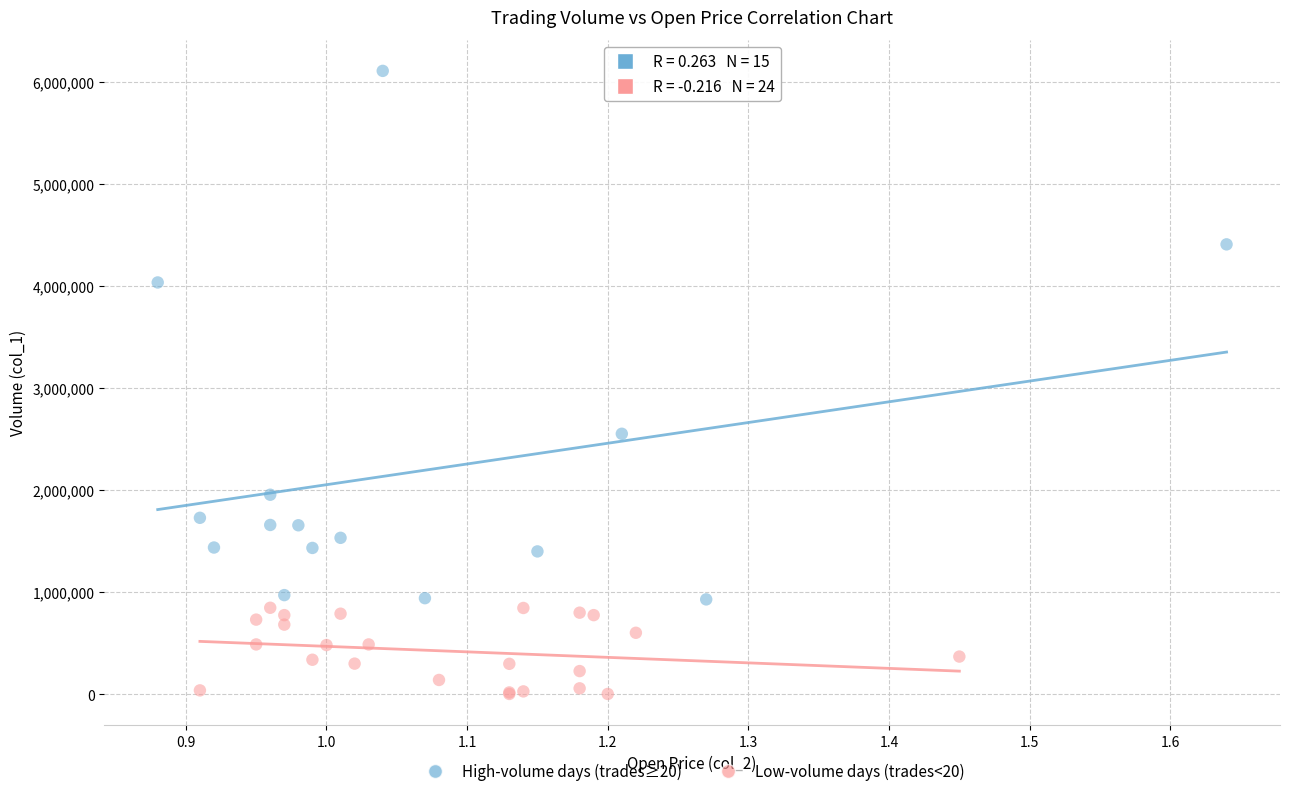

What are all the series names shown in the legend?

High-volume days (trades≥20), Low-volume days (trades<20)